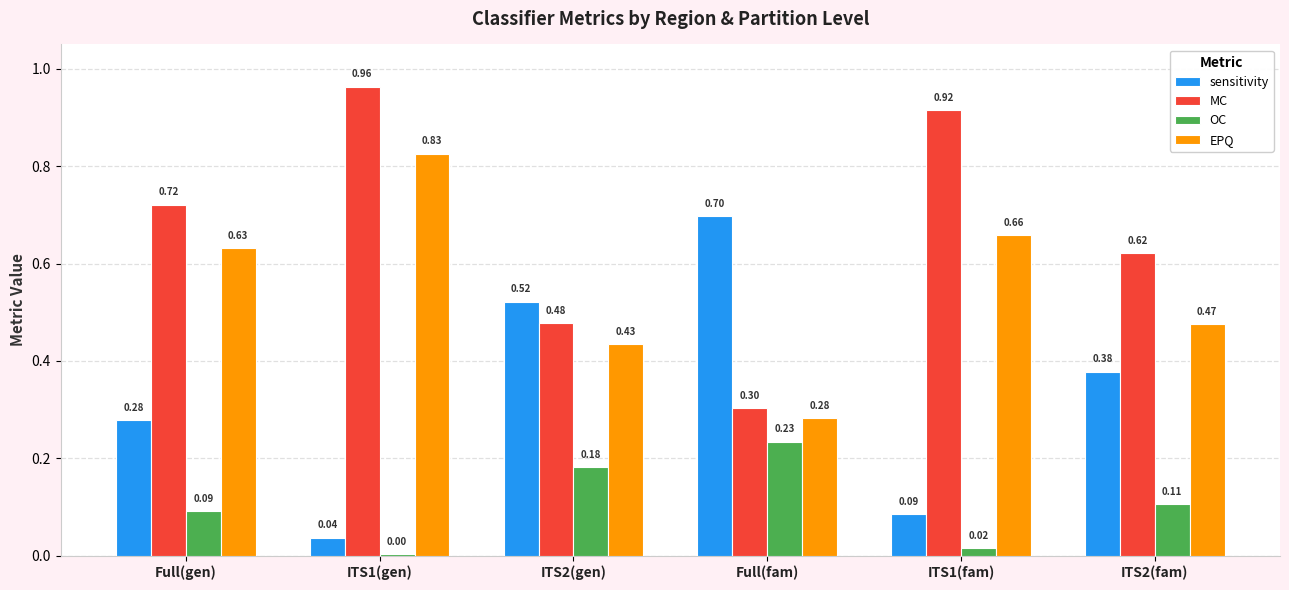

What is the sum of the MC values at ITS2(gen) and ITS2(fam)?

1.1